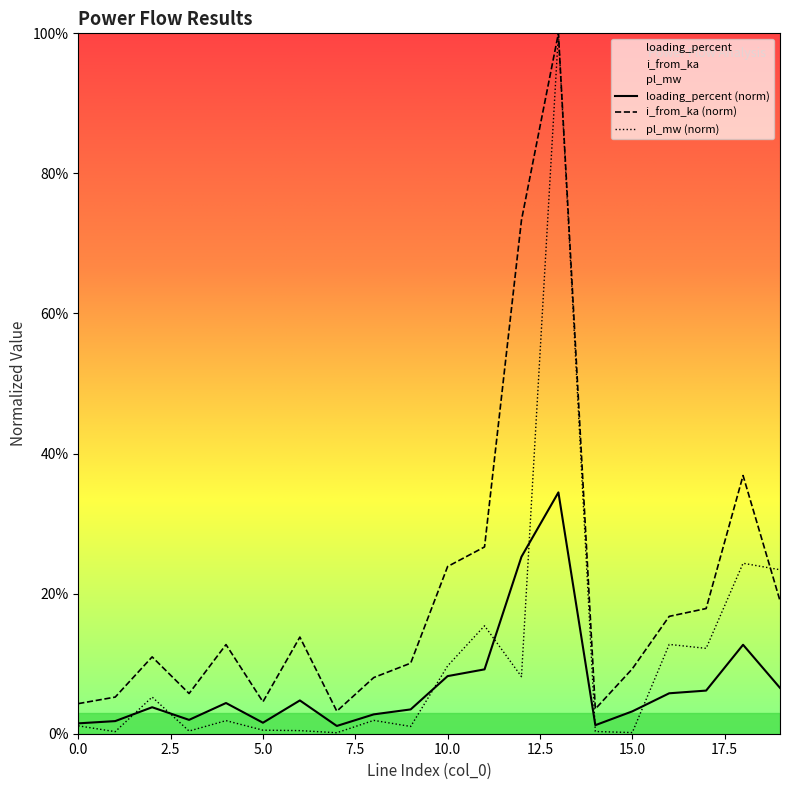

What is the highest value of the loading_percent series?

0.3